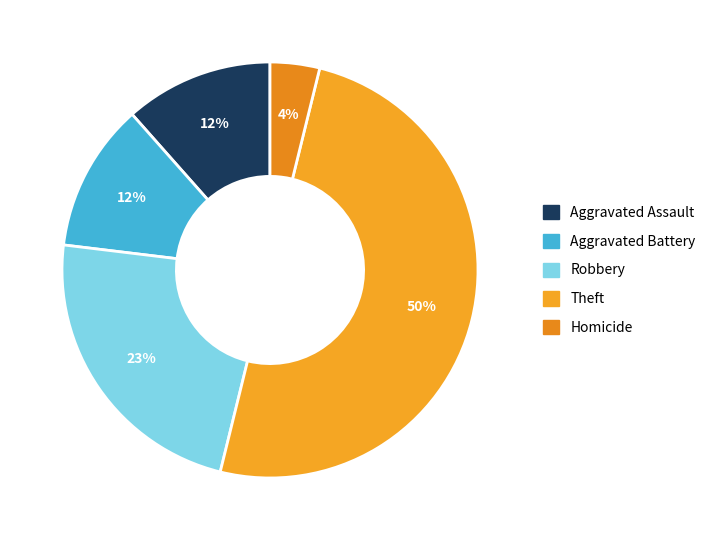

Does any single category account for the majority?

No